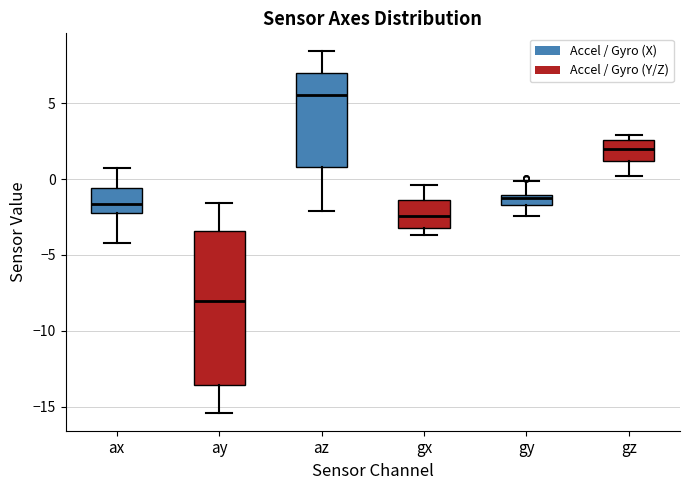

Where is the lower edge of the box for az on the y-axis? The values are not printed on the chart, so give them approximately, as read against the axis.

1.0